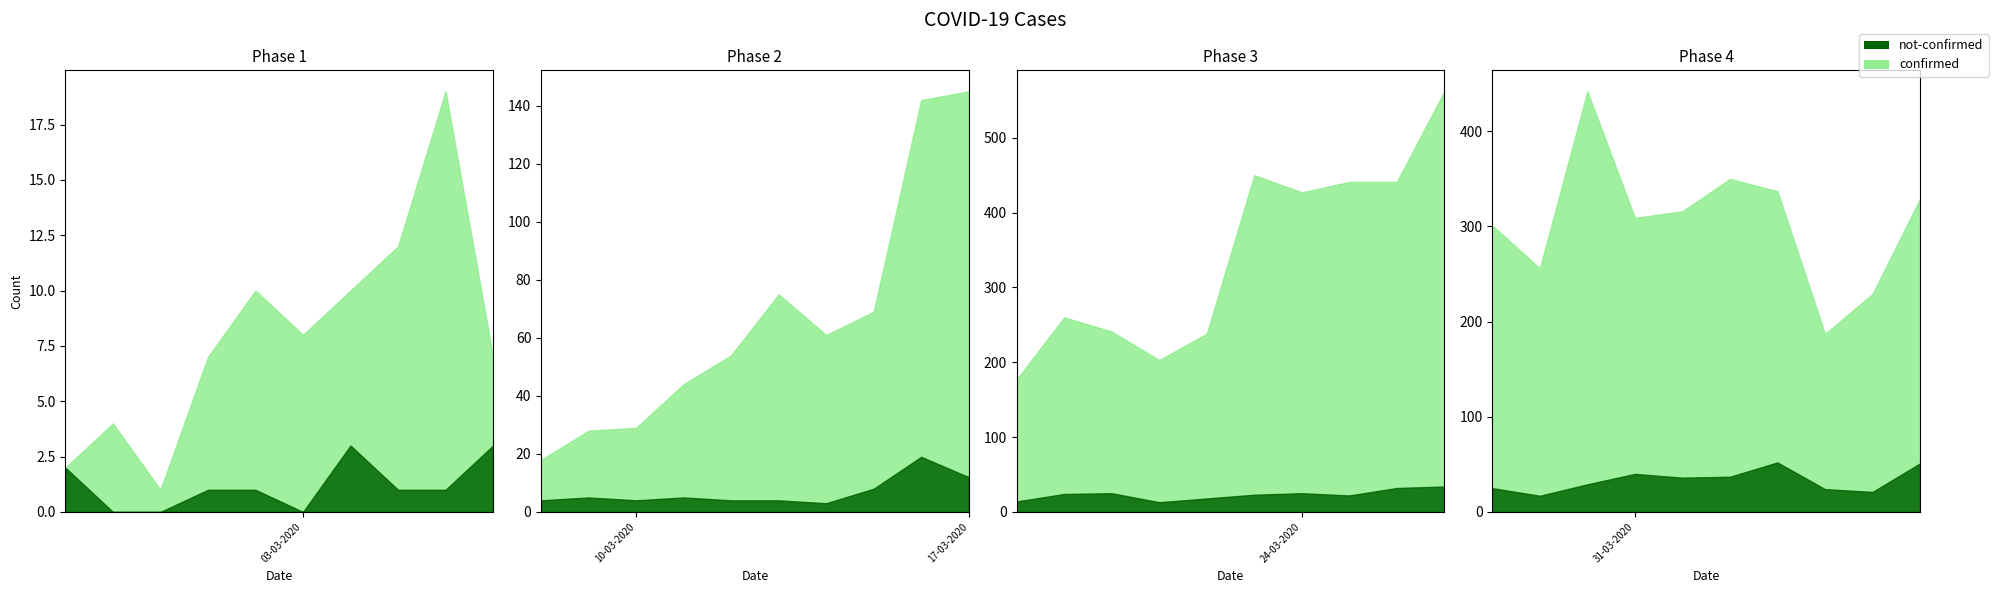

Reading left to right, transcribe all the data shown in this chart.

confirmed: 2	4	1	7	10	8	10	12	19	7	18	28	29	44	54	75	61	69	142	145	177	260	241	203	238	450	427	441	441	562	301	256	442	309	316	350	337	187	229	329
not-confirmed: 2	0	0	1	1	0	3	1	1	3	4	5	4	5	4	4	3	8	19	12	14	24	25	13	18	23	25	22	32	34	25	17	29	40	36	37	52	24	21	51